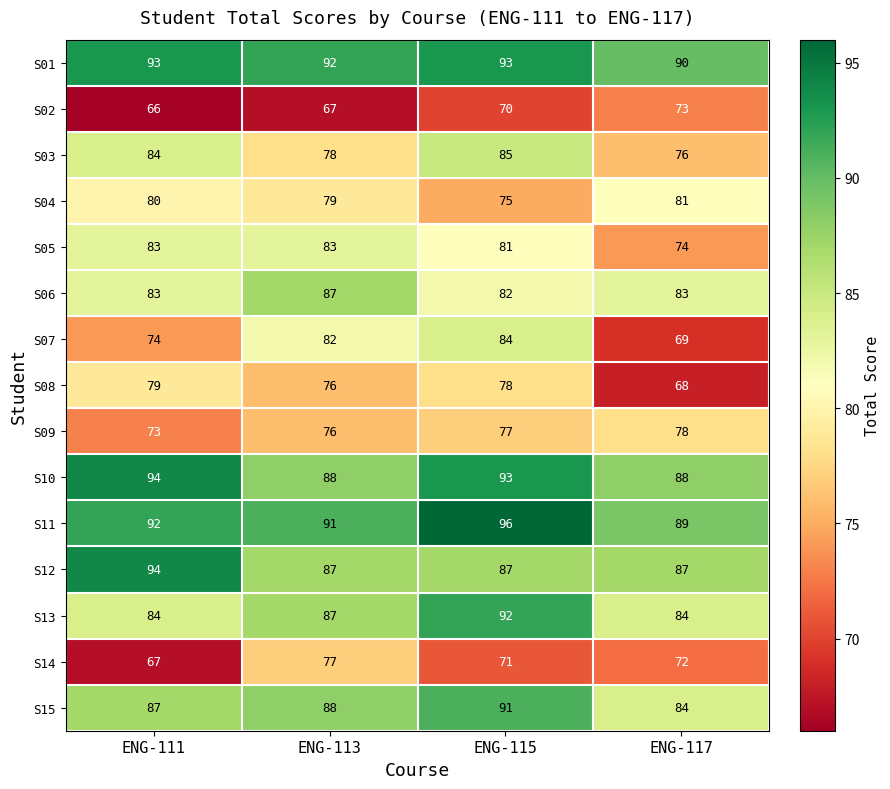

What value does the S01 series have at ENG-115?

93